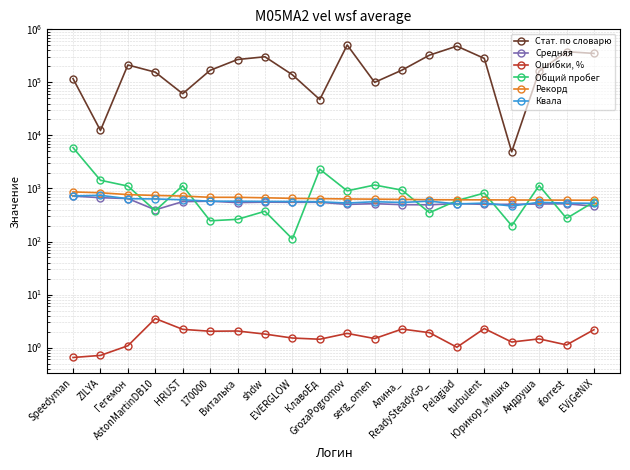

What is the sum of all Рекорд values?

13385.0